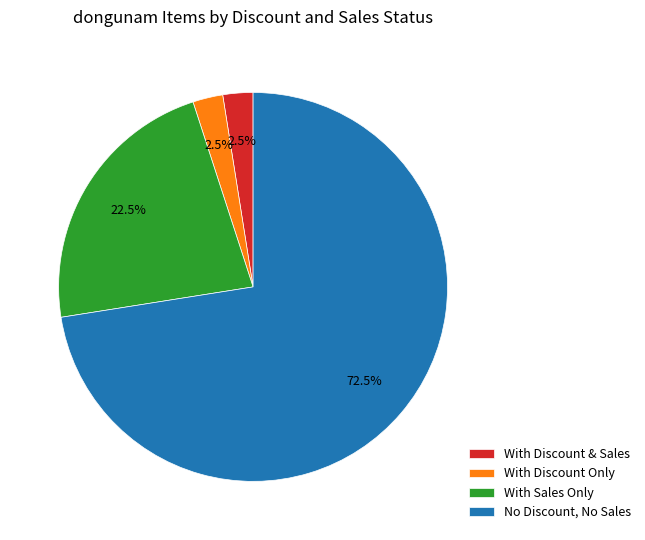

Do With Sales Only and With Discount & Sales together represent more than half of the pie?

No